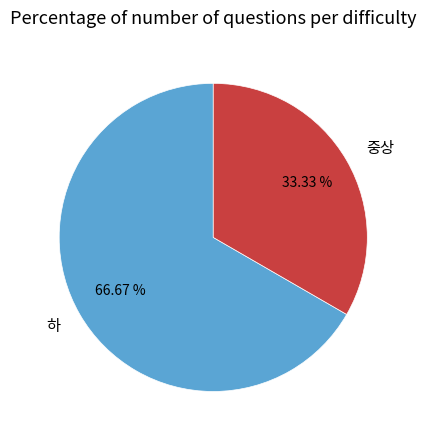

To the nearest percent, what is the difference between the 중상 and 하 slice percentages?

33%